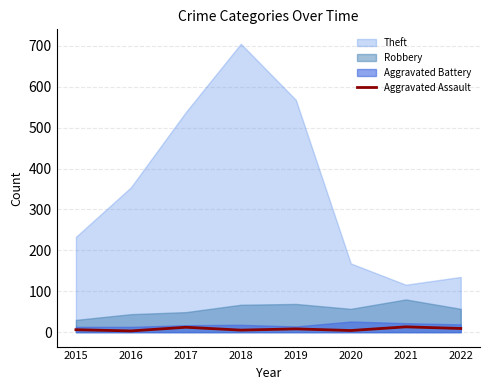

Which label corresponds to the largest value in the chart?

2018